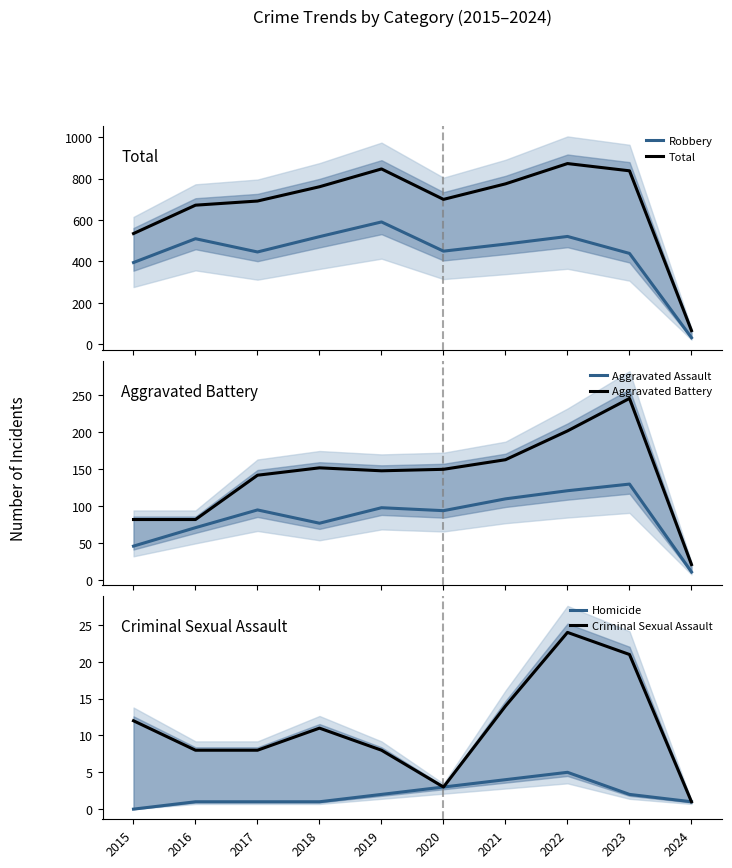

Is the value of Total at 2018 greater than the value of Criminal Sexual Assault at 2017?

Yes